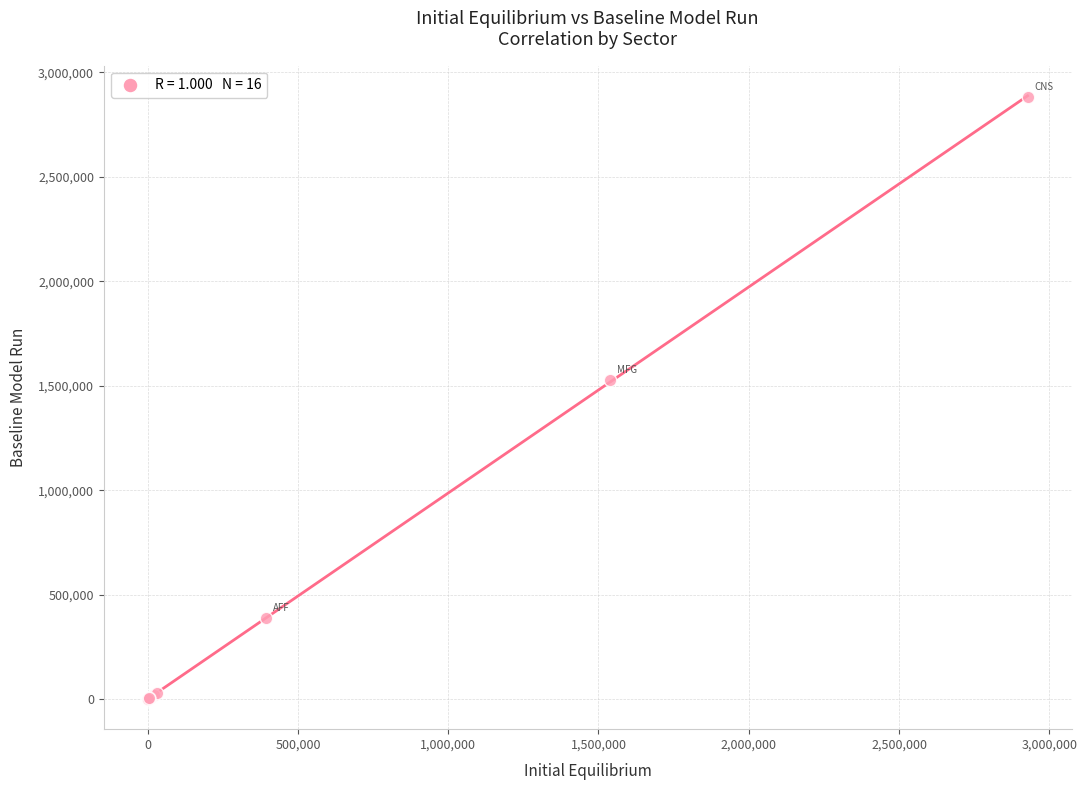

What Y value in the scatter plot is closest to 1442208?

1527415.7